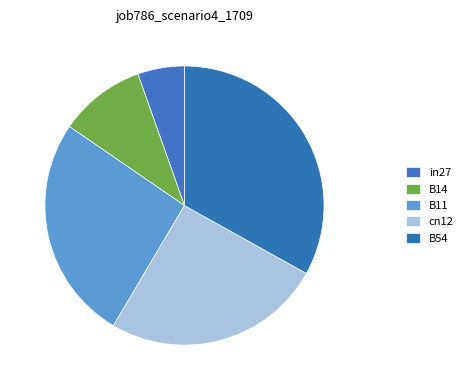

How many segments does this pie chart have?

5